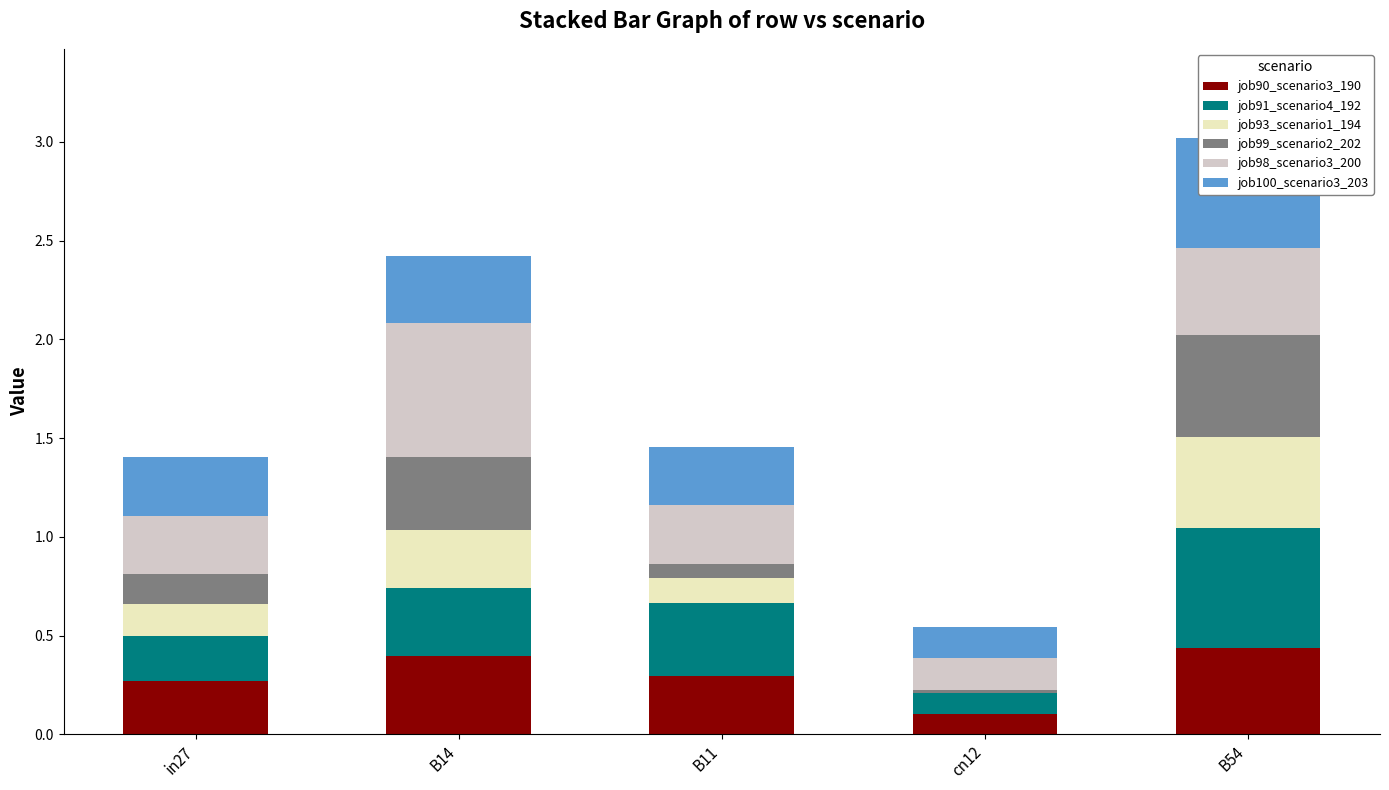

Reading left to right, transcribe all the data shown in this chart.

job90_scenario3_190: 0.3	0.4	0.3	0.1	0.4
job91_scenario4_192: 0.2	0.3	0.4	0.1	0.6
job93_scenario1_194: 0.2	0.3	0.1	0.0	0.5
job99_scenario2_202: 0.2	0.4	0.1	0.0	0.5
job98_scenario3_200: 0.3	0.7	0.3	0.2	0.4
job100_scenario3_203: 0.3	0.3	0.3	0.2	0.6